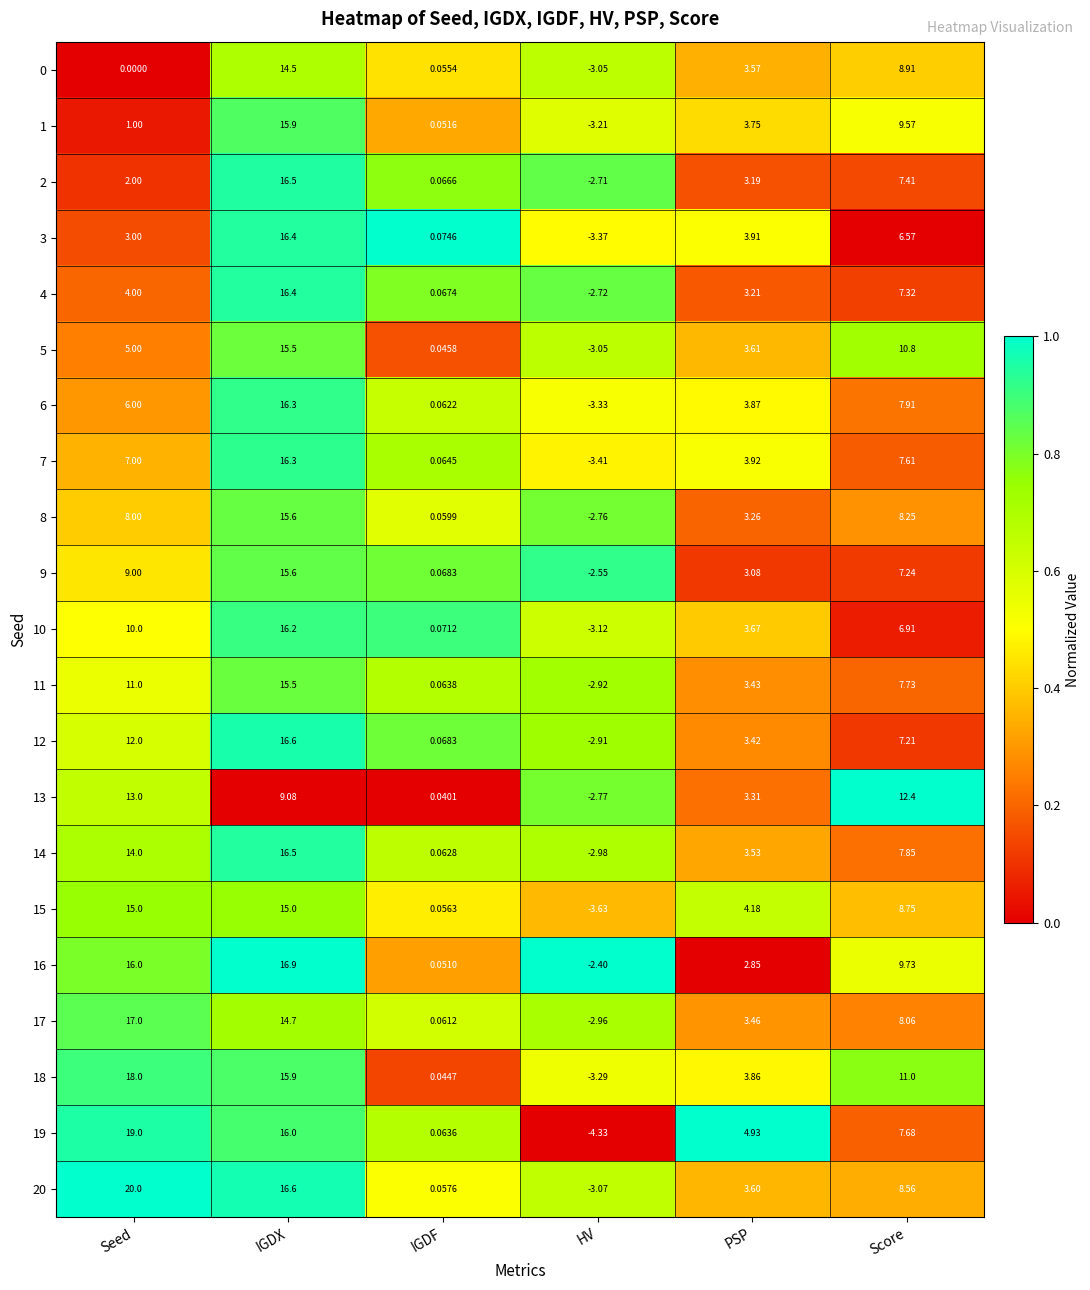

At which label is 4 closest to 6?

Score